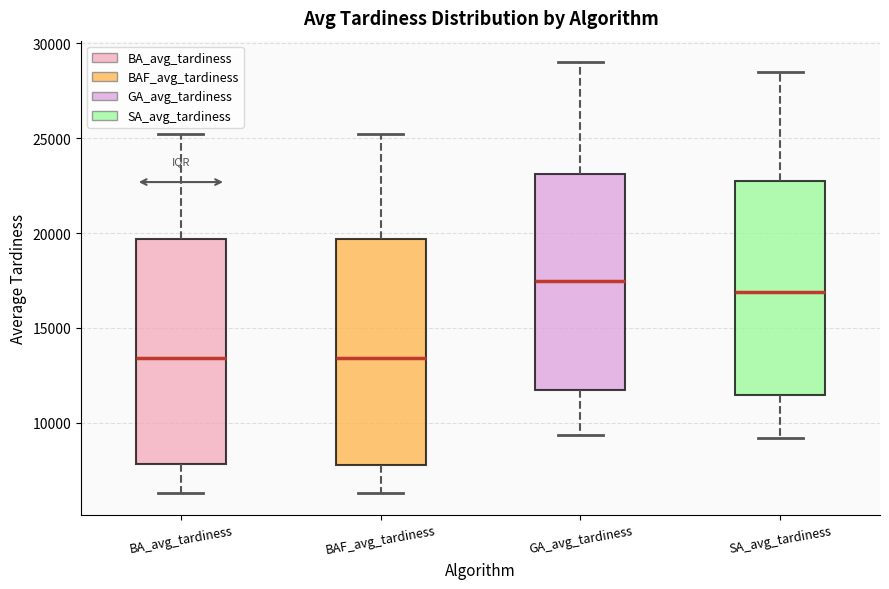

Which box's median line is the highest?

GA_avg_tardiness